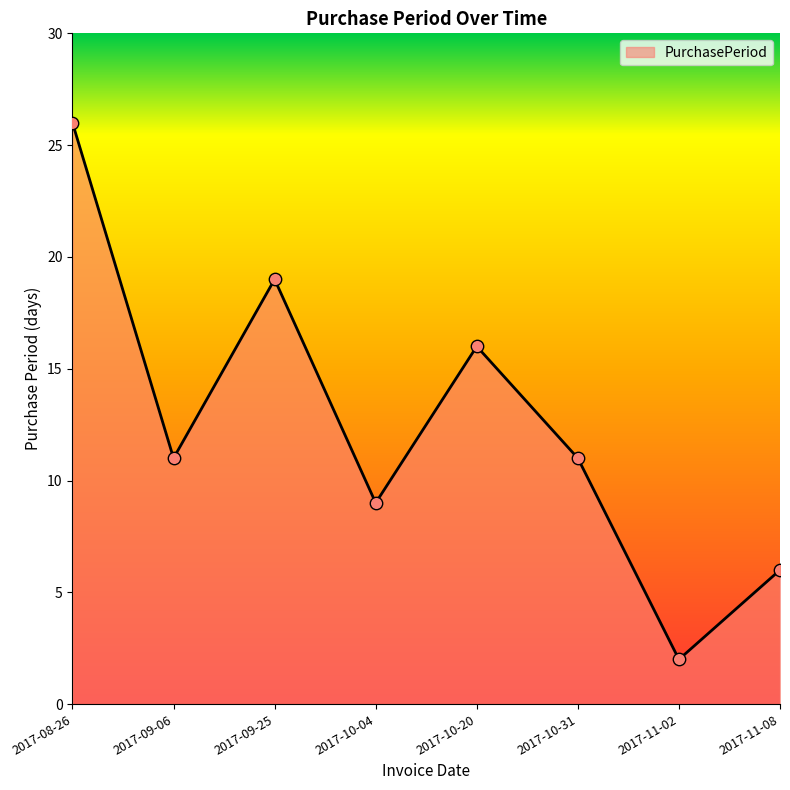

Which has a higher value, 2017-11-08 or 2017-09-06?

2017-09-06